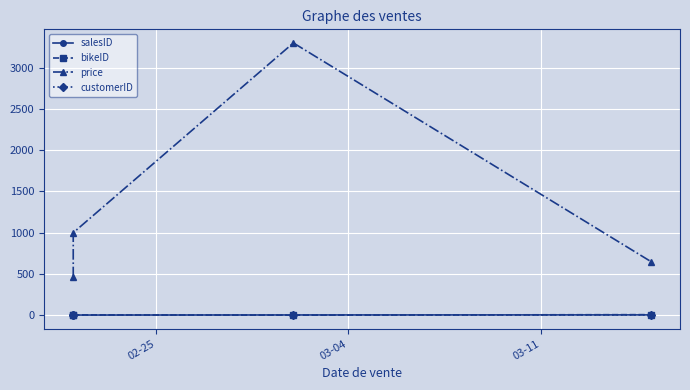

List the series in order of their peak value, lowest first.

salesID, customerID, bikeID, price